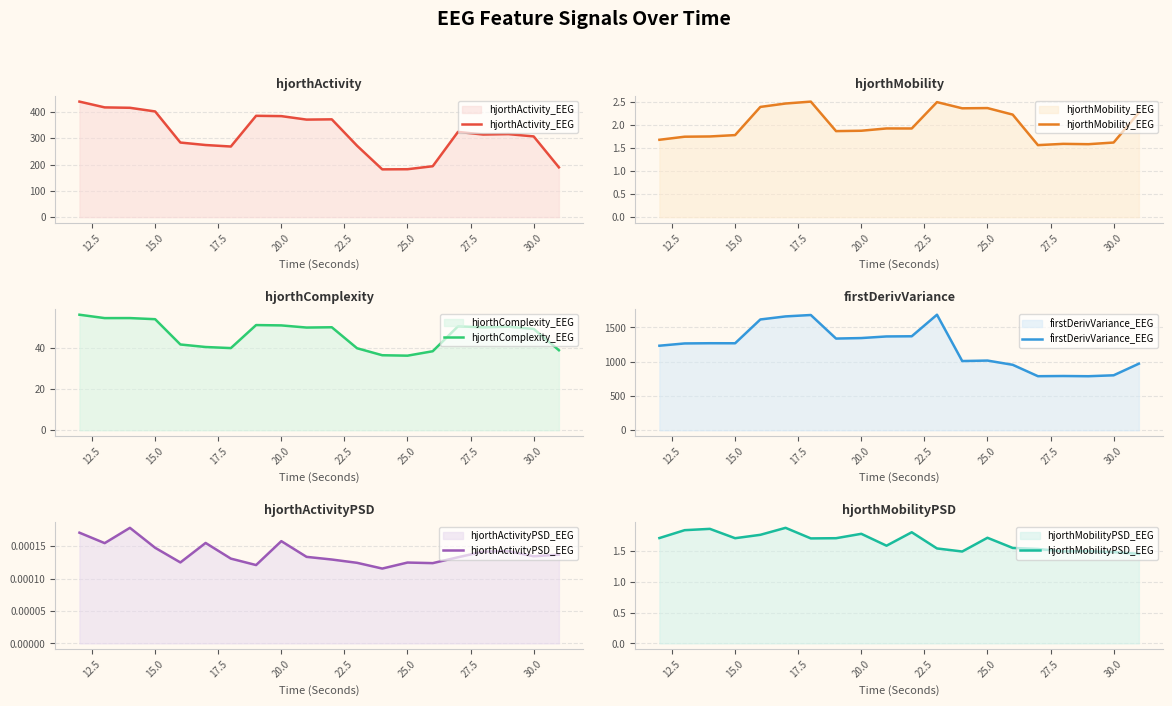

The hjorthActivity_EEG series shows 401.7 at 15.0. True or false?

True